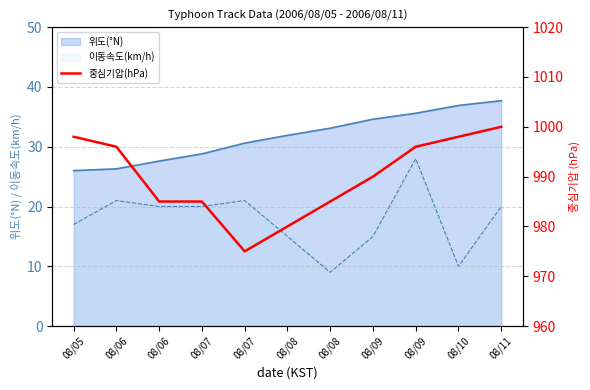

How many values exceed 990?

5